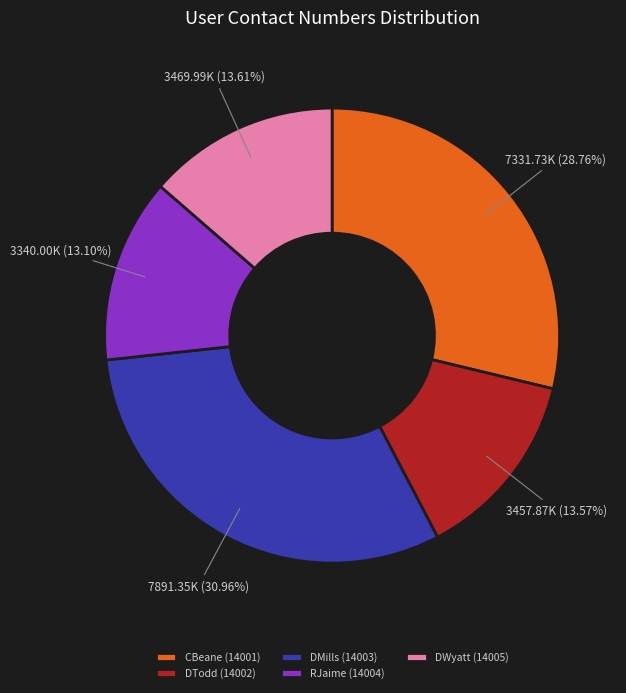

Does any single category account for the majority?

No